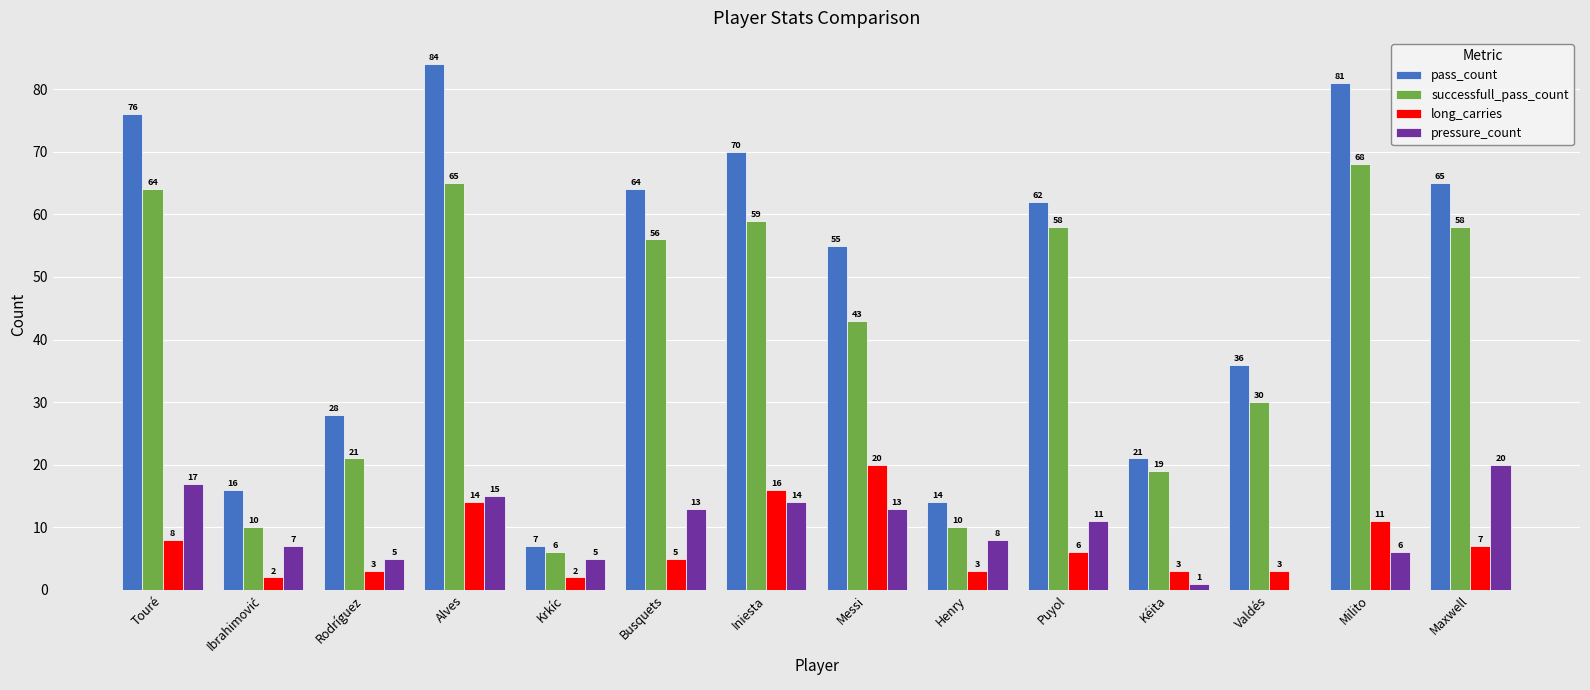

What is the highest value of the pass_count series?

84